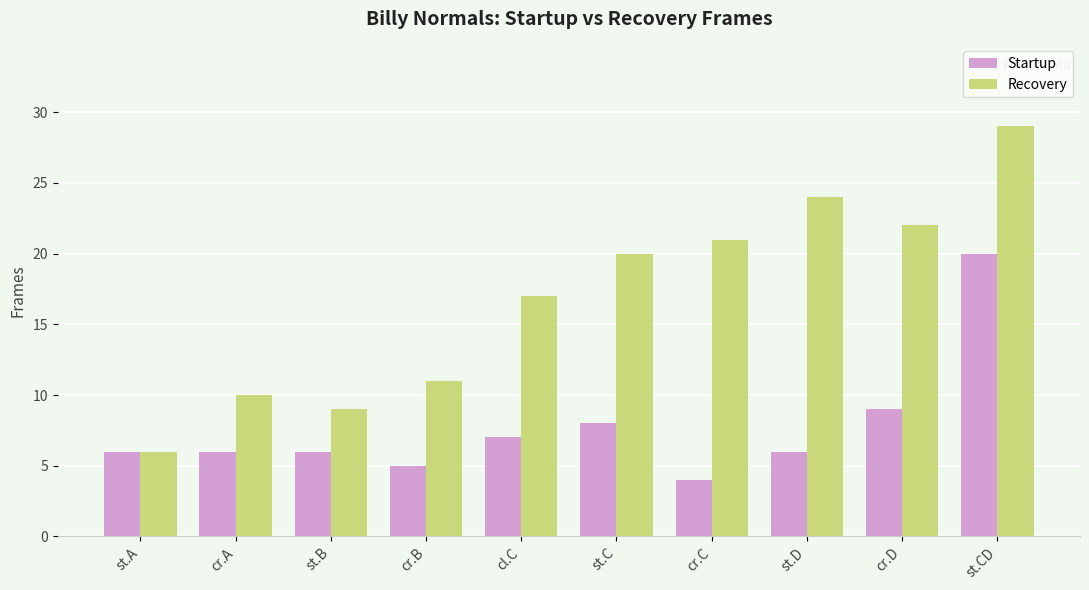

At which category is the sum across all series the highest?

st.CD